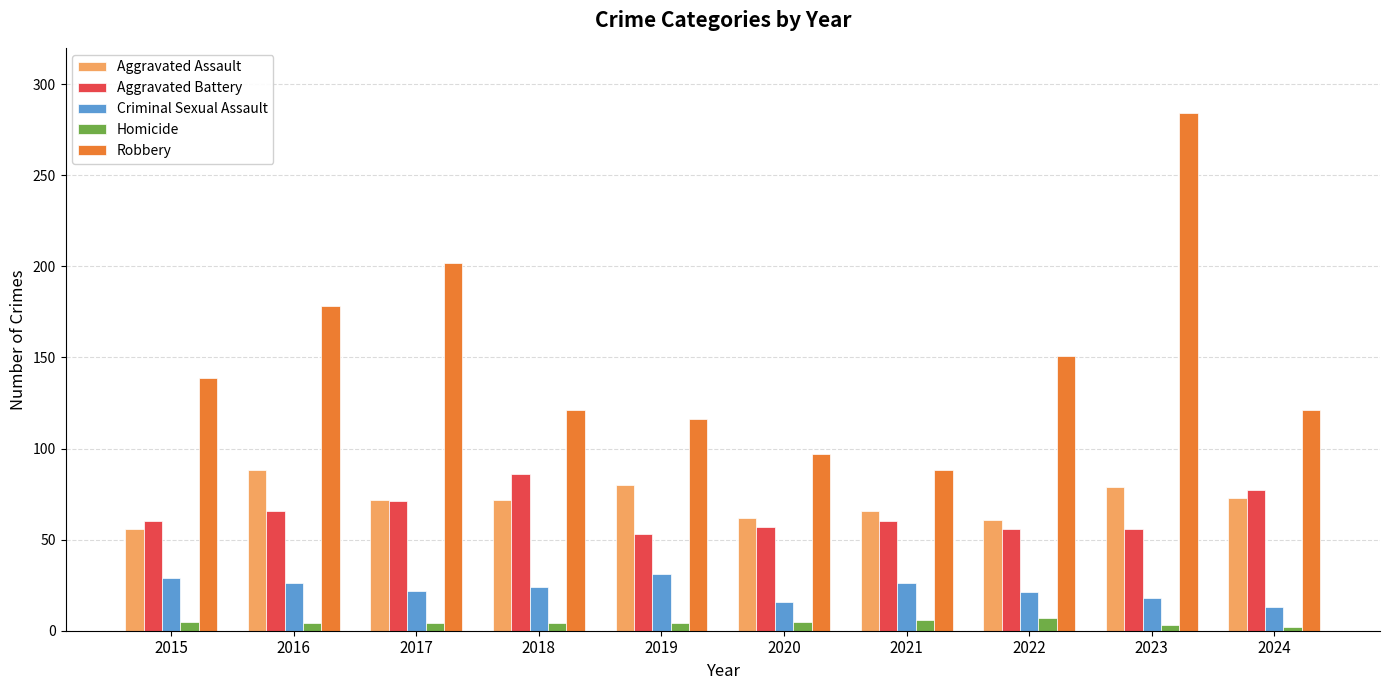

What is the sum of all Aggravated Assault values?

709